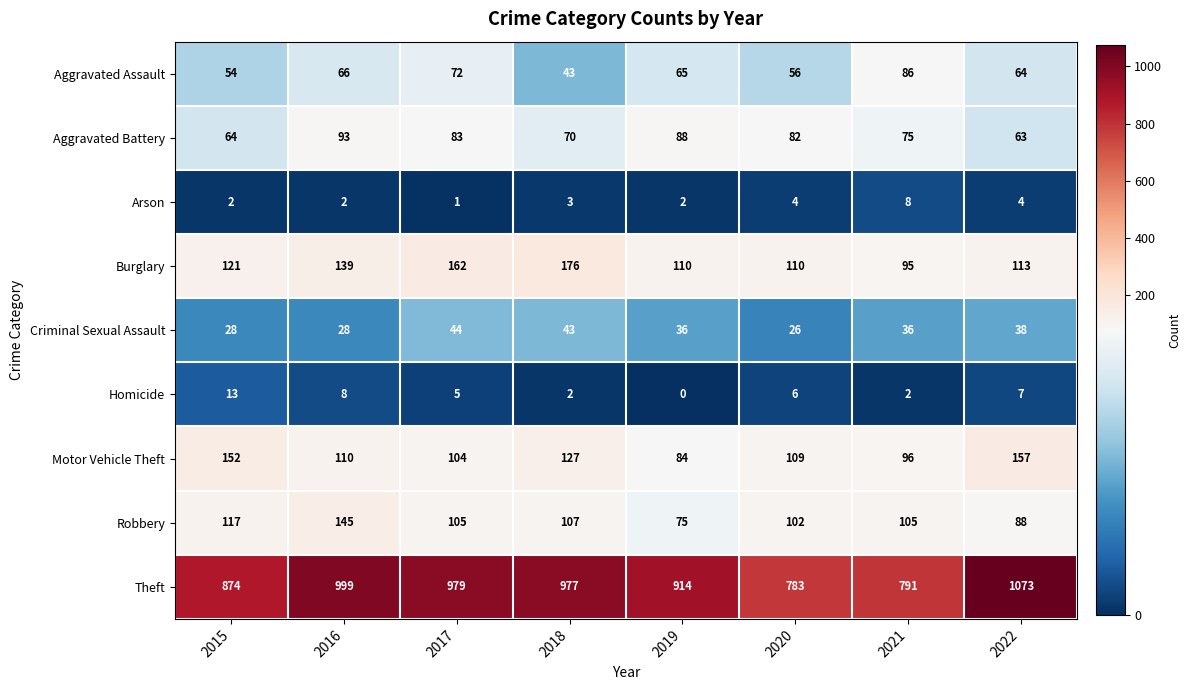

At which category is the sum across all series the highest?

2022